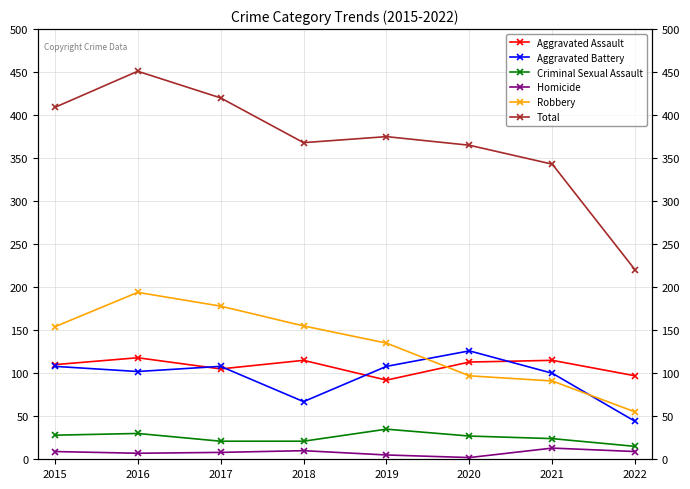

True or false: Criminal Sexual Assault and Robbery cross at least once.

False